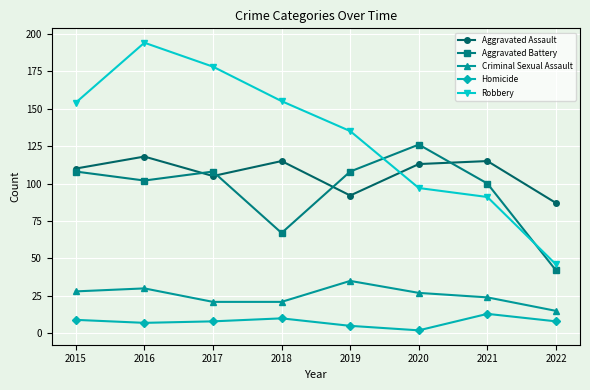

At which label does Aggravated Battery reach its peak?

2020